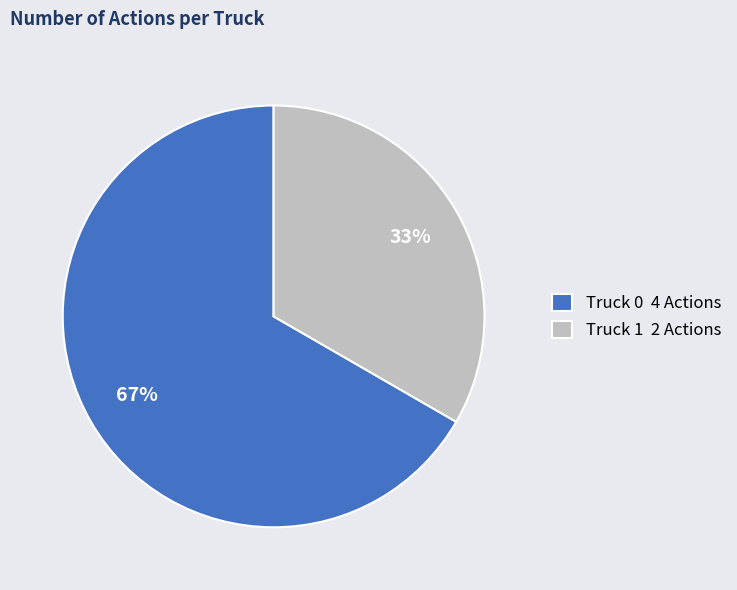

What is the largest slice in the pie chart?

Truck 0